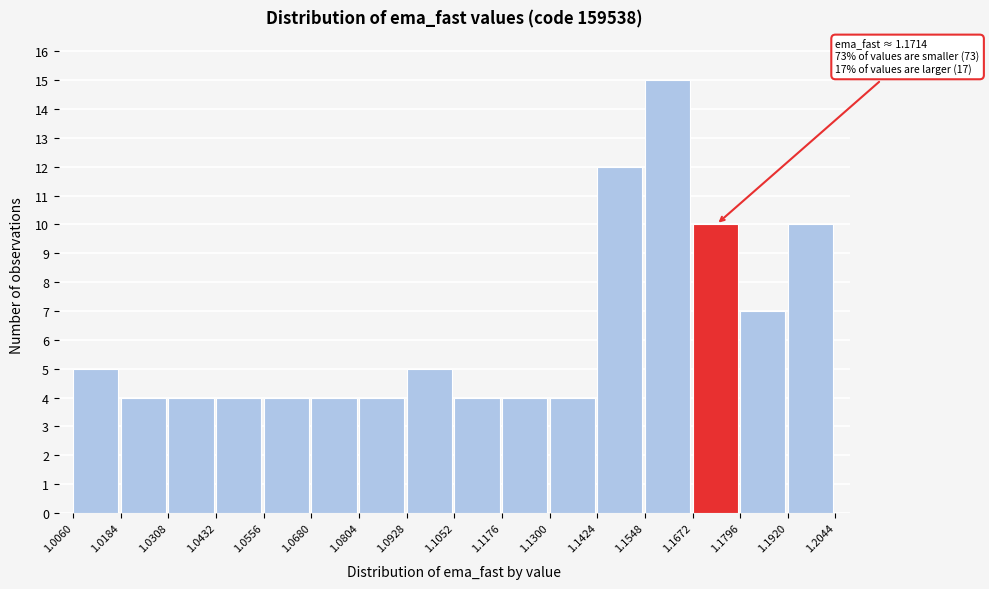

Over which range of the x-axis is the bar tallest?

1.1548 to 1.1672